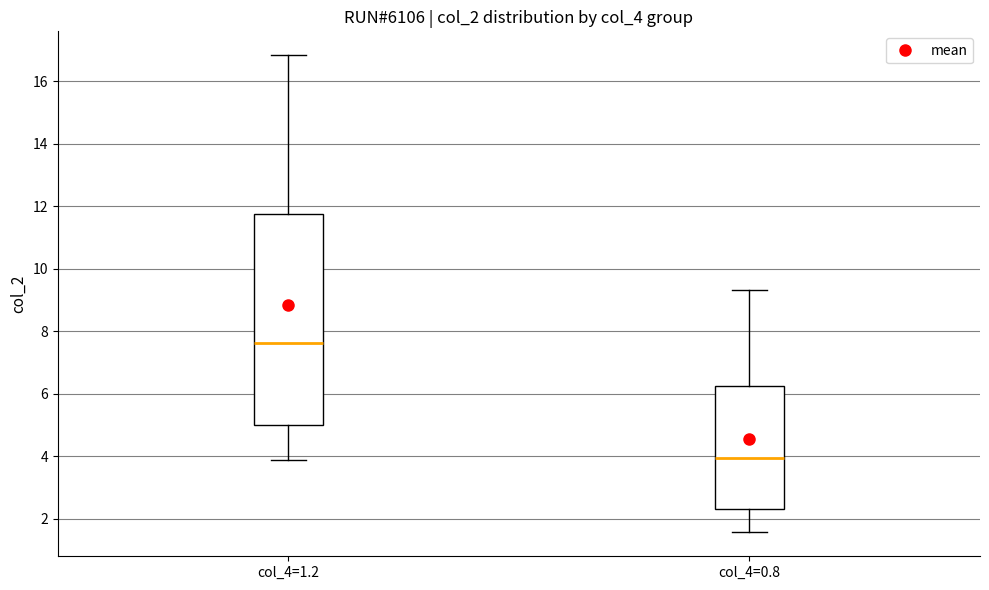

Reading left to right, read every box against the y-axis: the position of its median line, the range the box covers, and the ends of its whiskers. The values are not printed on the chart, so give them approximately, as read against the axis.

col_4=1.2: median 7.6, box 5.0 to 11.8, whiskers 3.8 to 16.8
col_4=0.8: median 4.0, box 2.2 to 6.2, whiskers 1.6 to 9.4